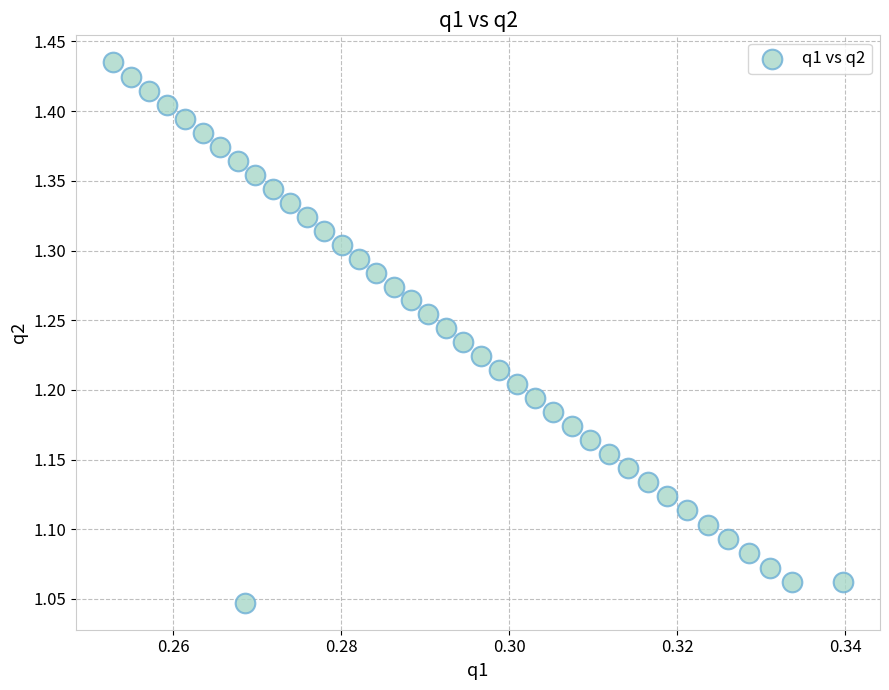

What is the range of Y values (max minus min)?

0.4